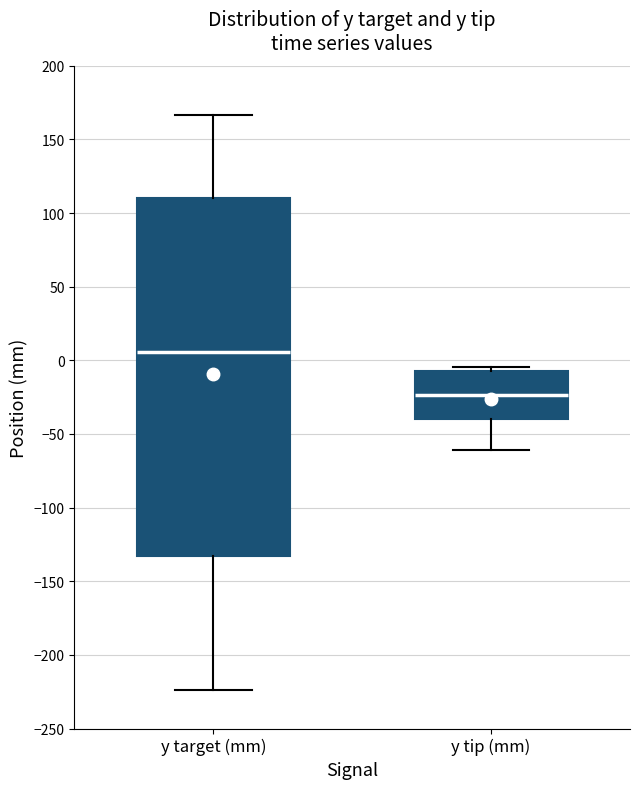

Reading left to right, read every box against the y-axis: the position of its median line, the range the box covers, and the ends of its whiskers. The values are not printed on the chart, so give them approximately, as read against the axis.

y target (mm): median 5, box -135 to 110, whiskers -225 to 165
y tip (mm): median -25, box -40 to -5, whiskers -60 to -5 (just above the box's upper edge)